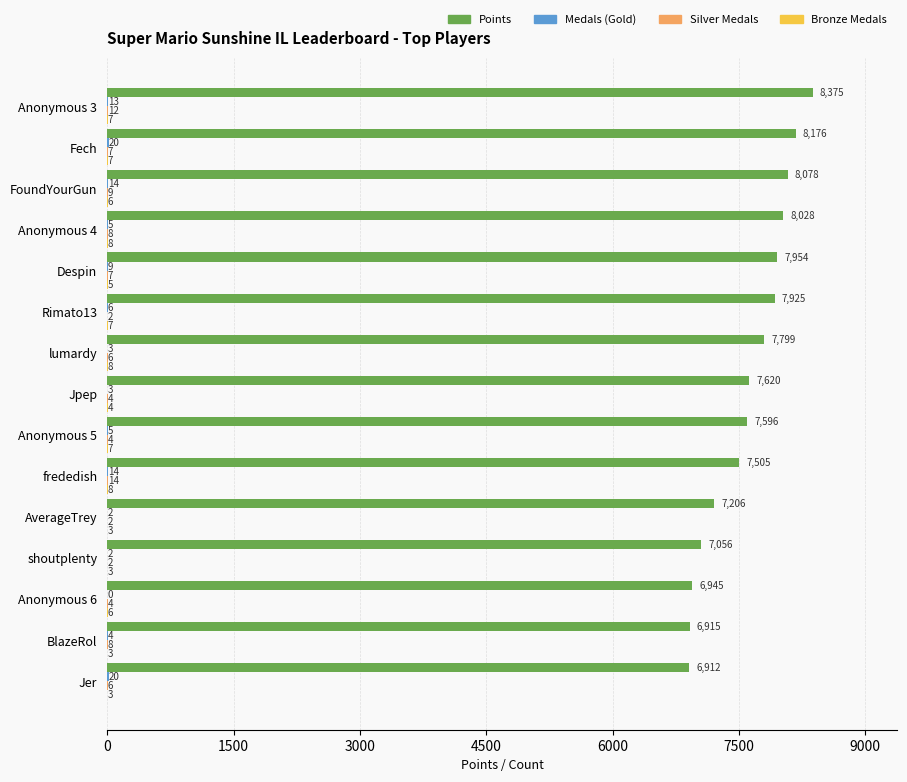

What is the greatest value displayed?

8375